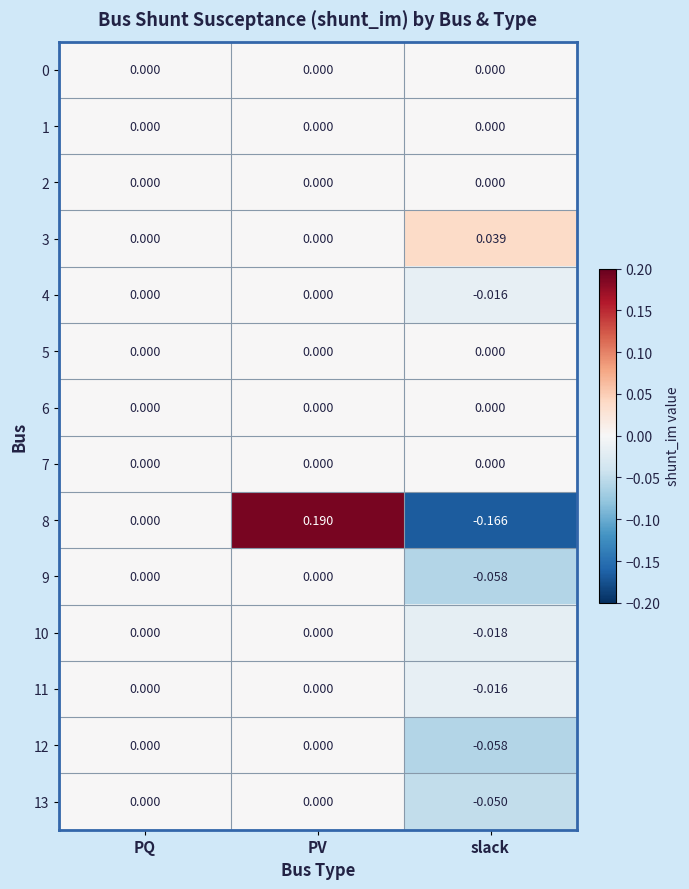

At which category is the sum across all series the highest?

PV